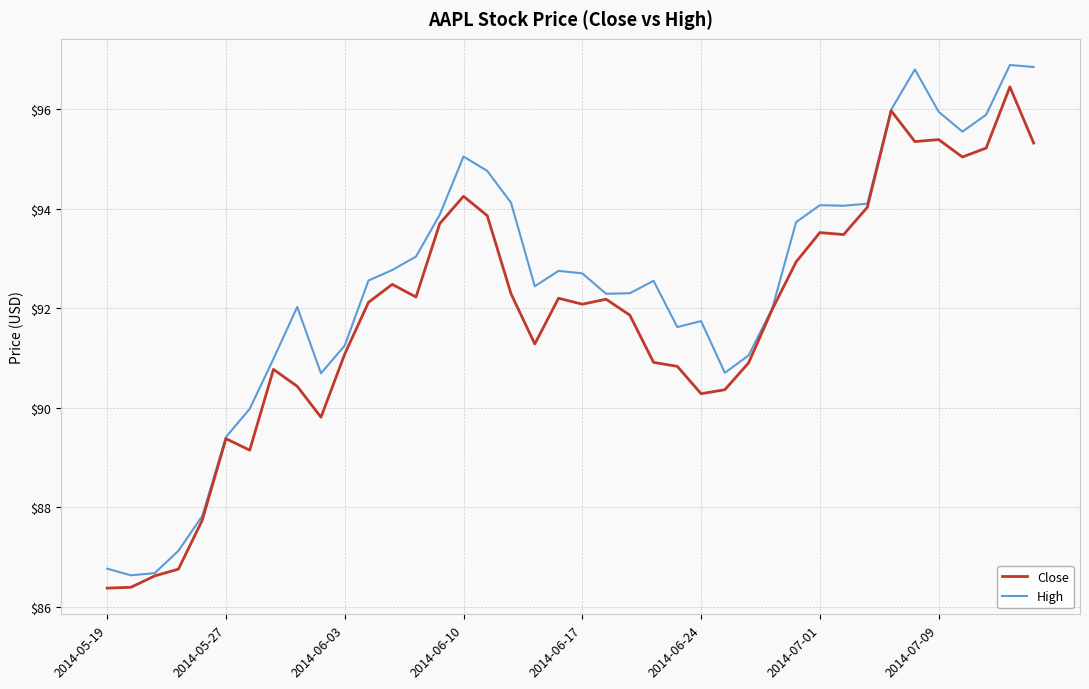

Which series has the largest total across all categories?

High